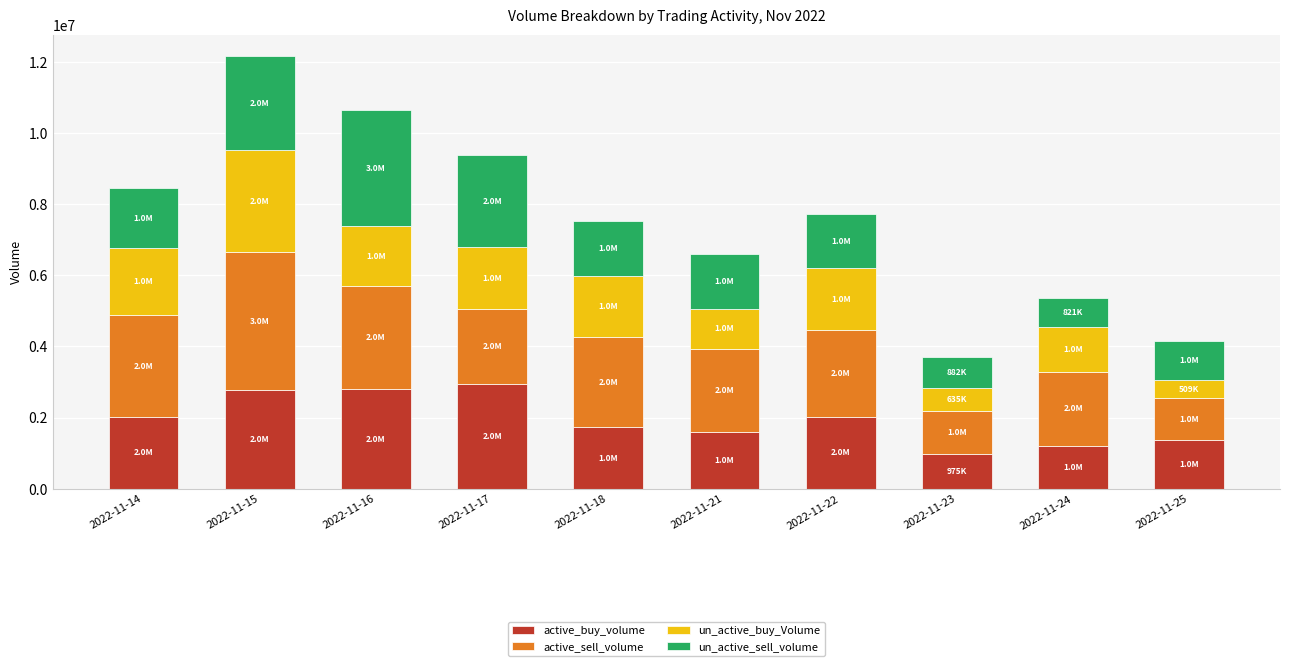

At which category is the sum across all series the highest?

2022-11-15